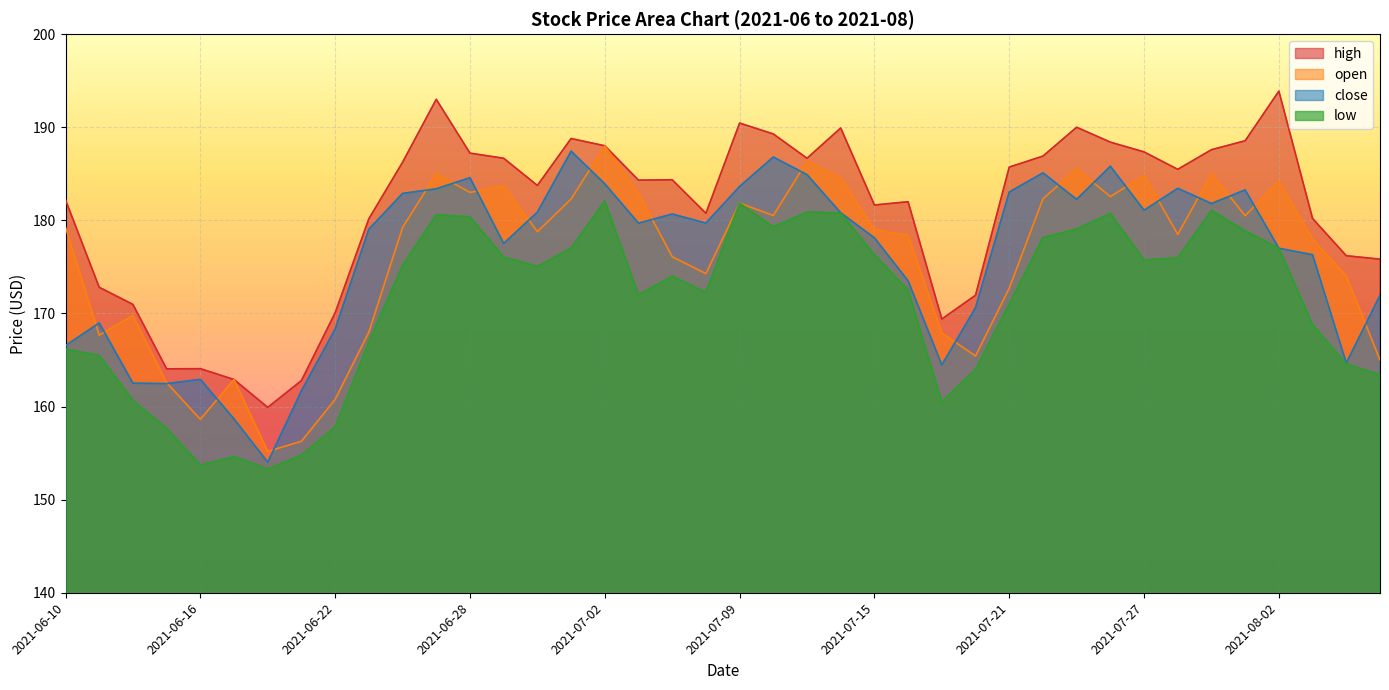

What are all the series names shown in the legend?

high, open, close, low